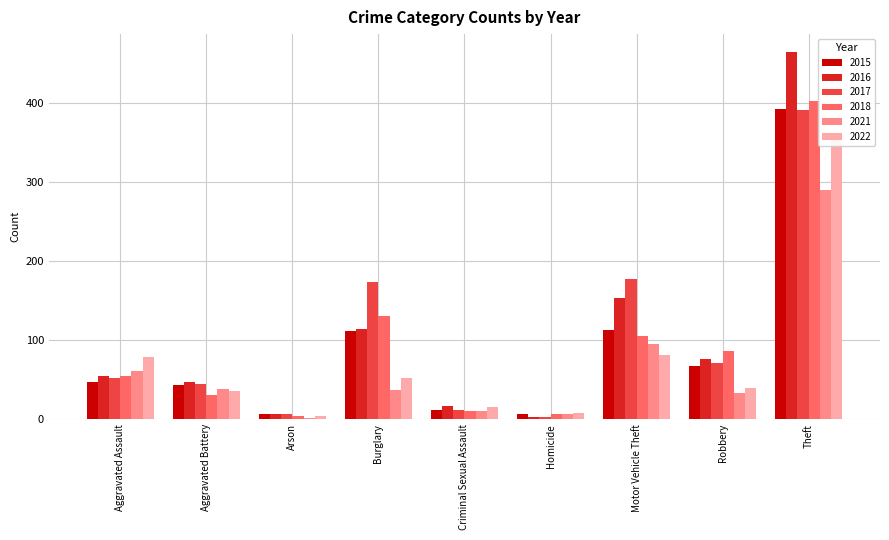

Is the value of 2016 at Theft greater than the value of 2015 at Burglary?

Yes